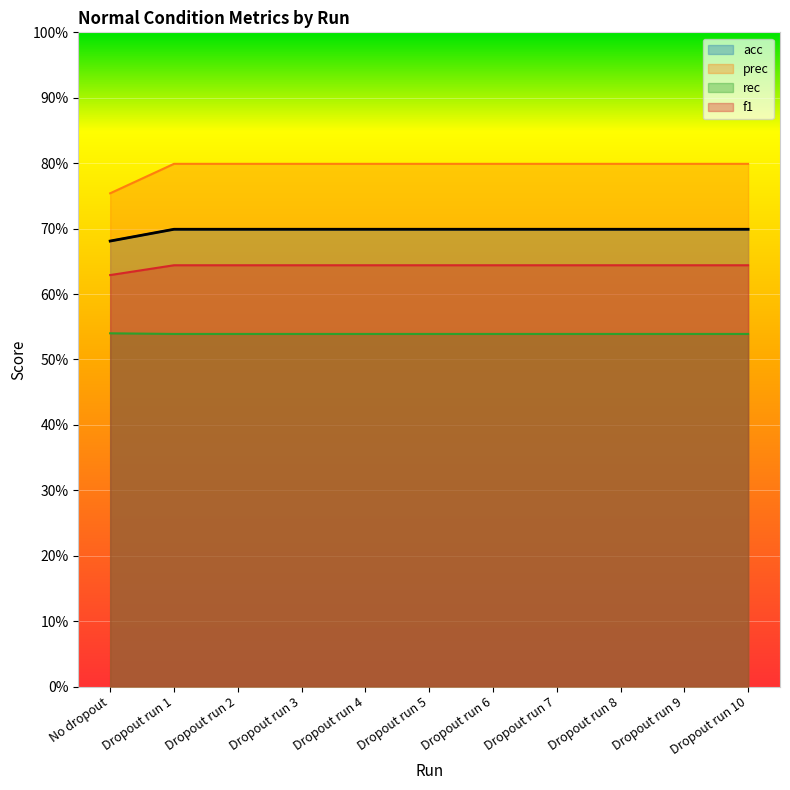

What is the label of the 1st point from the right?

Dropout run 10